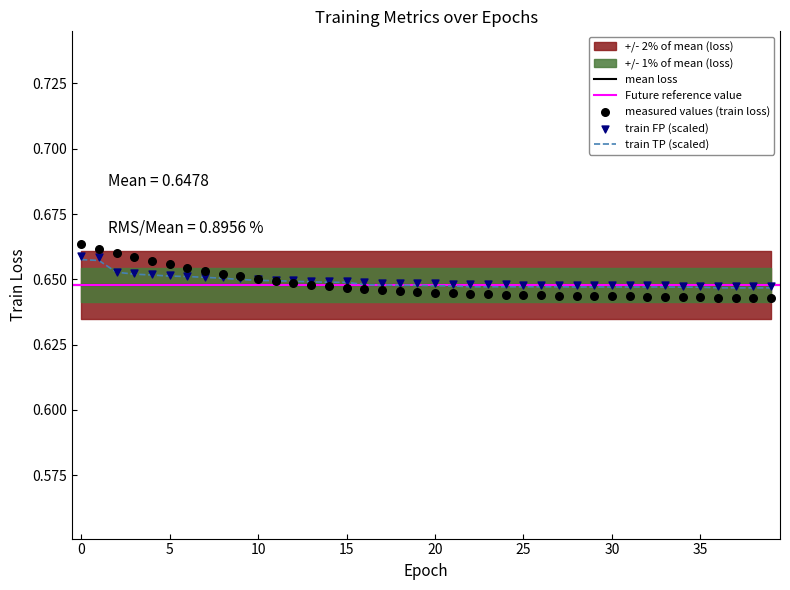

At how many categories does at least one series exceed 0?

40